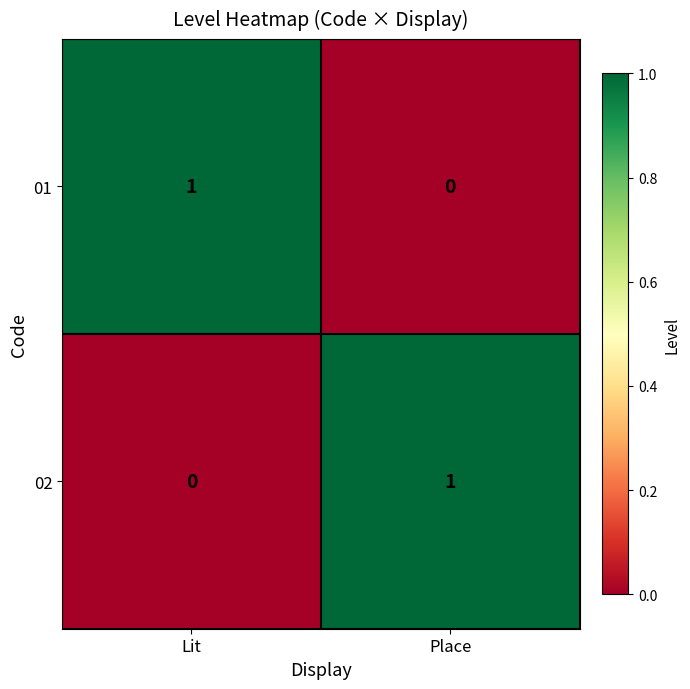

Is the value of 02 at Lit greater than the value of 01 at Lit?

No